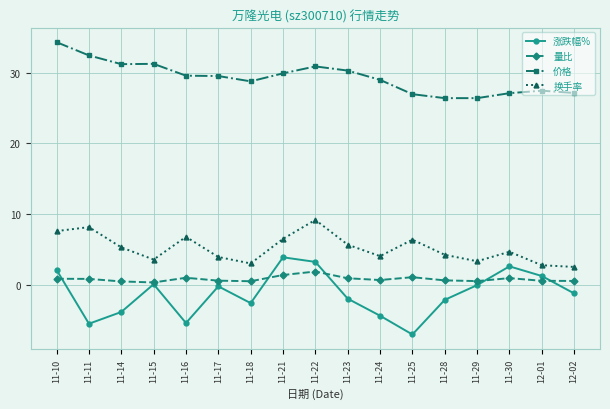

Where is the first local maximum for 换手率?

11-11